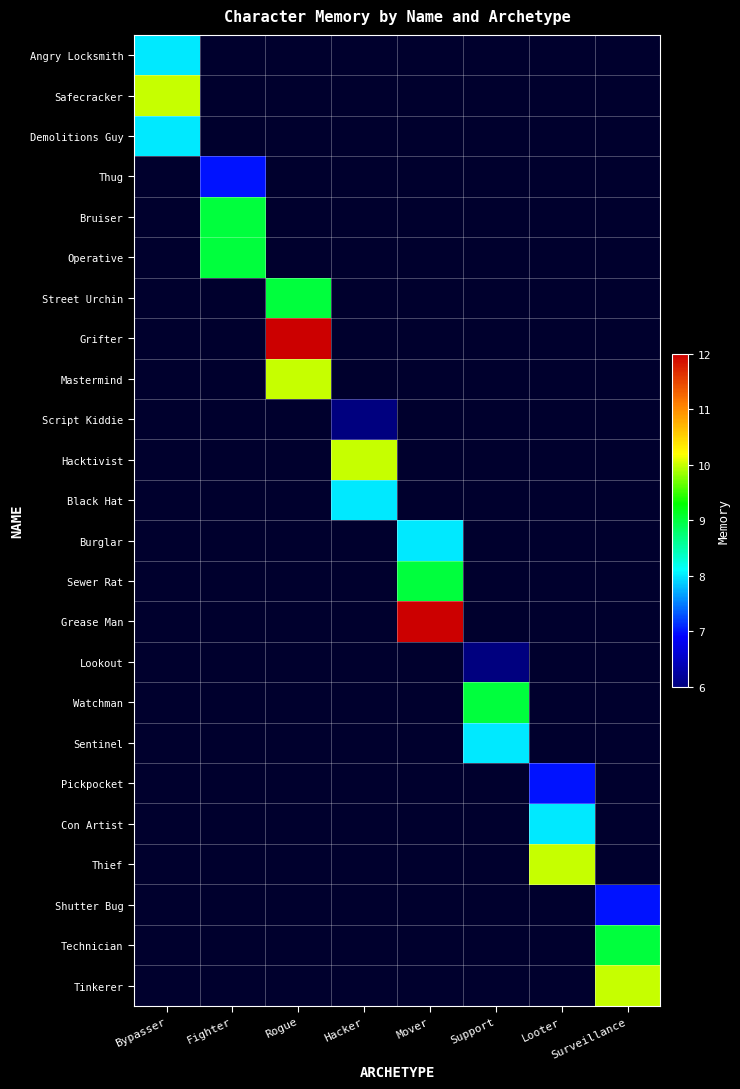

Reading left to right, extract all data points from this chart.

Angry Locksmith: Bypasser=8	Fighter=0	Rogue=0	Hacker=0	Mover=0	Support=0	Looter=0	Surveillance=0
Safecracker: Bypasser=10	Fighter=0	Rogue=0	Hacker=0	Mover=0	Support=0	Looter=0	Surveillance=0
Demolitions Guy: Bypasser=8	Fighter=0	Rogue=0	Hacker=0	Mover=0	Support=0	Looter=0	Surveillance=0
Thug: Bypasser=0	Fighter=7	Rogue=0	Hacker=0	Mover=0	Support=0	Looter=0	Surveillance=0
Bruiser: Bypasser=0	Fighter=9	Rogue=0	Hacker=0	Mover=0	Support=0	Looter=0	Surveillance=0
Operative: Bypasser=0	Fighter=9	Rogue=0	Hacker=0	Mover=0	Support=0	Looter=0	Surveillance=0
Street Urchin: Bypasser=0	Fighter=0	Rogue=9	Hacker=0	Mover=0	Support=0	Looter=0	Surveillance=0
Grifter: Bypasser=0	Fighter=0	Rogue=12	Hacker=0	Mover=0	Support=0	Looter=0	Surveillance=0
Mastermind: Bypasser=0	Fighter=0	Rogue=10	Hacker=0	Mover=0	Support=0	Looter=0	Surveillance=0
Script Kiddie: Bypasser=0	Fighter=0	Rogue=0	Hacker=6	Mover=0	Support=0	Looter=0	Surveillance=0
Hacktivist: Bypasser=0	Fighter=0	Rogue=0	Hacker=10	Mover=0	Support=0	Looter=0	Surveillance=0
Black Hat: Bypasser=0	Fighter=0	Rogue=0	Hacker=8	Mover=0	Support=0	Looter=0	Surveillance=0
Burglar: Bypasser=0	Fighter=0	Rogue=0	Hacker=0	Mover=8	Support=0	Looter=0	Surveillance=0
Sewer Rat: Bypasser=0	Fighter=0	Rogue=0	Hacker=0	Mover=9	Support=0	Looter=0	Surveillance=0
Grease Man: Bypasser=0	Fighter=0	Rogue=0	Hacker=0	Mover=12	Support=0	Looter=0	Surveillance=0
Lookout: Bypasser=0	Fighter=0	Rogue=0	Hacker=0	Mover=0	Support=6	Looter=0	Surveillance=0
Watchman: Bypasser=0	Fighter=0	Rogue=0	Hacker=0	Mover=0	Support=9	Looter=0	Surveillance=0
Sentinel: Bypasser=0	Fighter=0	Rogue=0	Hacker=0	Mover=0	Support=8	Looter=0	Surveillance=0
Pickpocket: Bypasser=0	Fighter=0	Rogue=0	Hacker=0	Mover=0	Support=0	Looter=7	Surveillance=0
Con Artist: Bypasser=0	Fighter=0	Rogue=0	Hacker=0	Mover=0	Support=0	Looter=8	Surveillance=0
Thief: Bypasser=0	Fighter=0	Rogue=0	Hacker=0	Mover=0	Support=0	Looter=10	Surveillance=0
Shutter Bug: Bypasser=0	Fighter=0	Rogue=0	Hacker=0	Mover=0	Support=0	Looter=0	Surveillance=7
Technician: Bypasser=0	Fighter=0	Rogue=0	Hacker=0	Mover=0	Support=0	Looter=0	Surveillance=9
Tinkerer: Bypasser=0	Fighter=0	Rogue=0	Hacker=0	Mover=0	Support=0	Looter=0	Surveillance=10